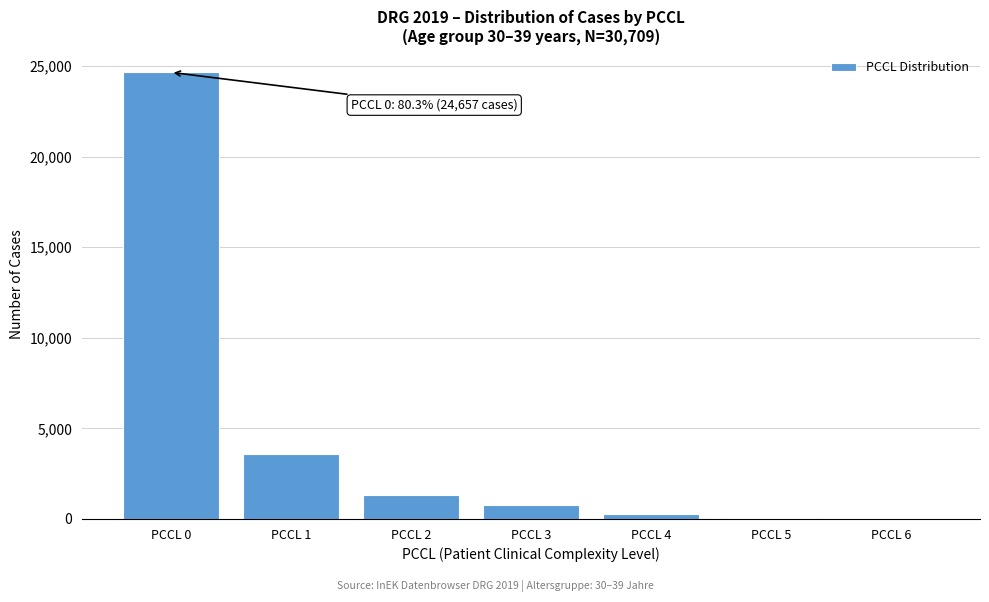

What is the sum of all values?

30709